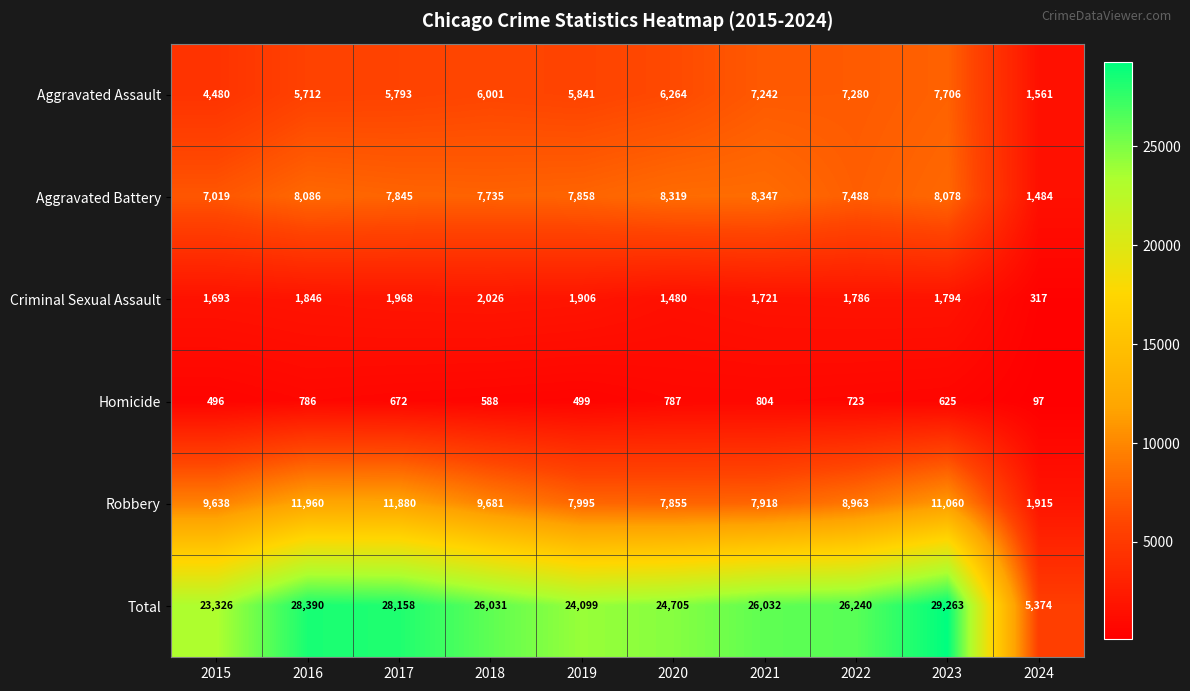

Which series has the largest range (max minus min)?

Total